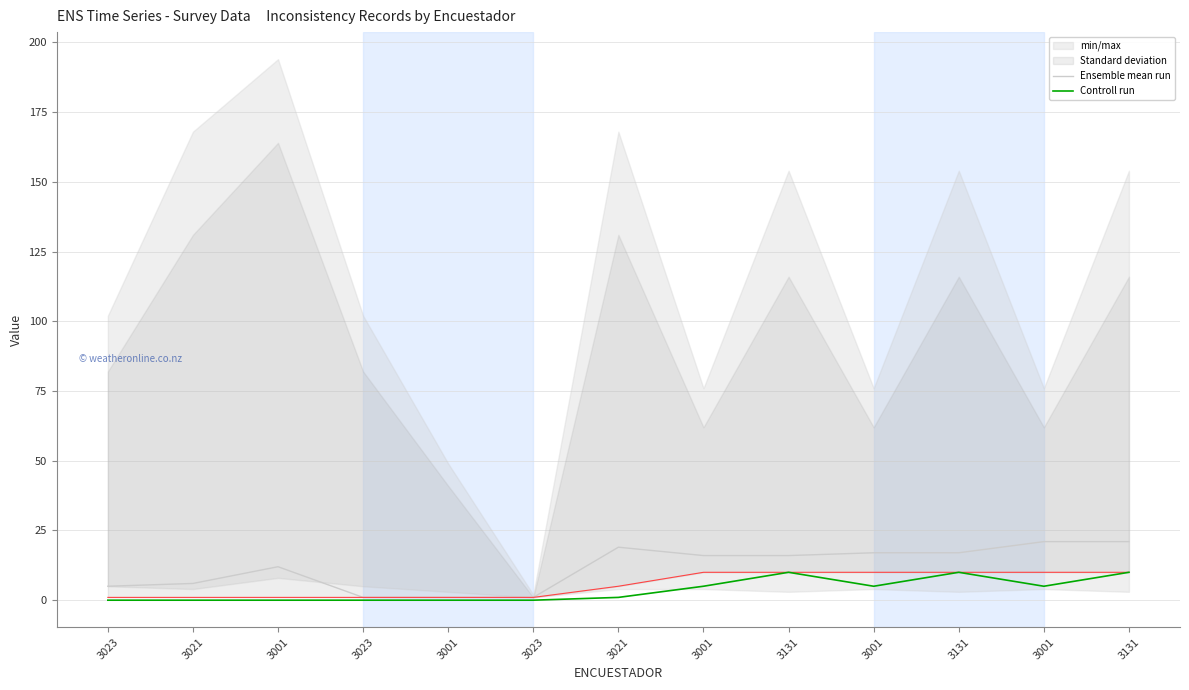

True or false: Controll run and Ensemble mean run intersect in this chart.

False